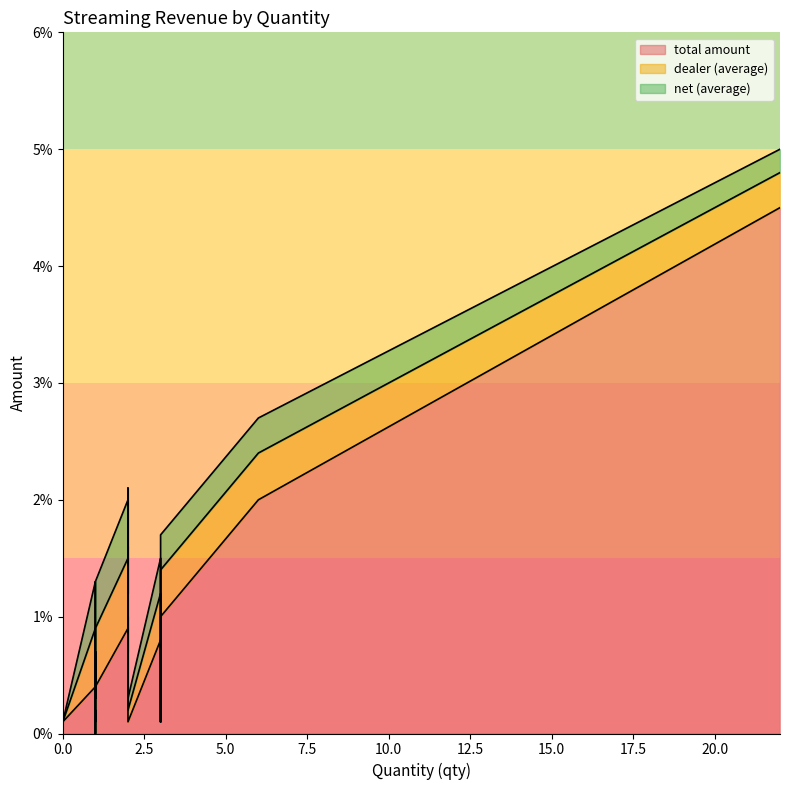

How many interior local valleys does the dealer (average) series have?

4